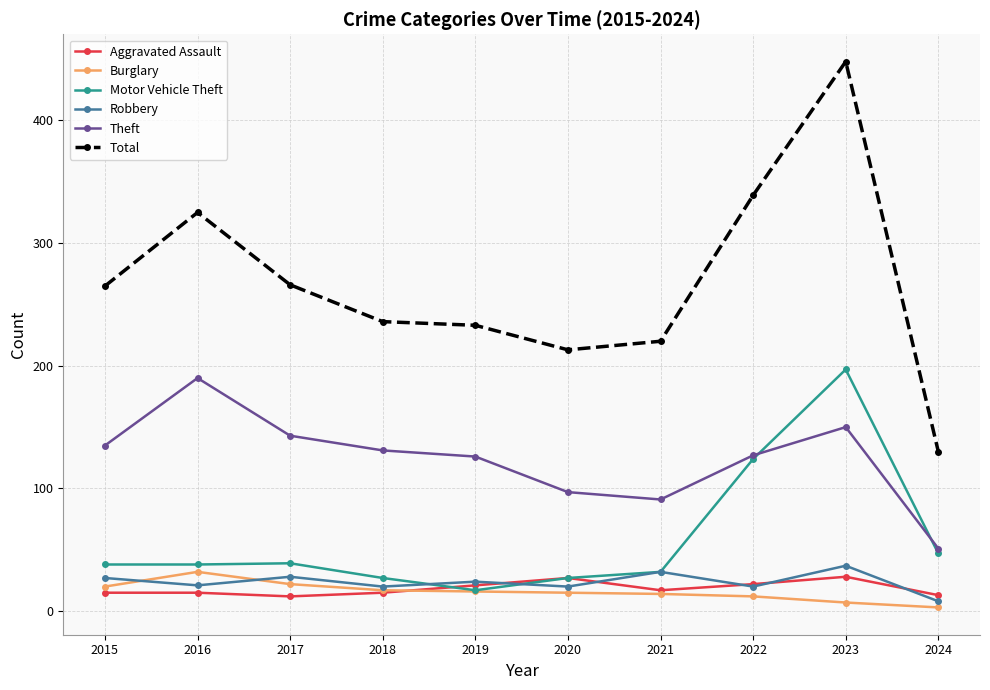

At which label is Motor Vehicle Theft closest to 107?

2022